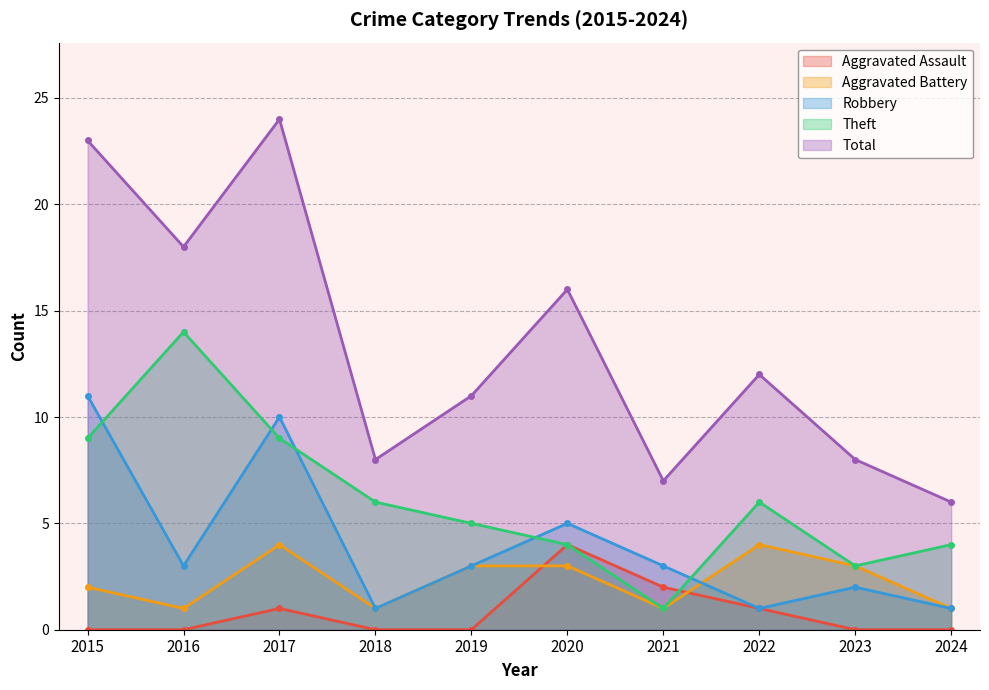

In Theft, how many points are higher than both neighbors (excluding endpoints)?

2